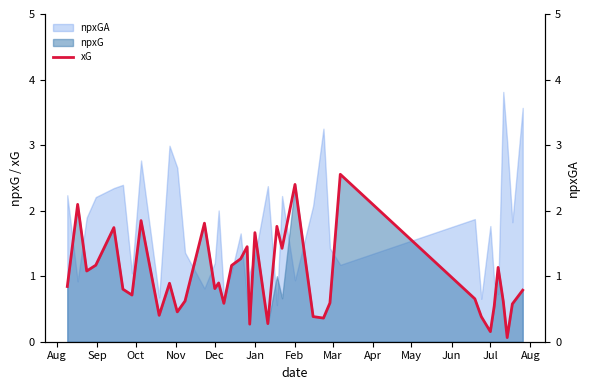

The value at Feb is 2.4. True or false?

True